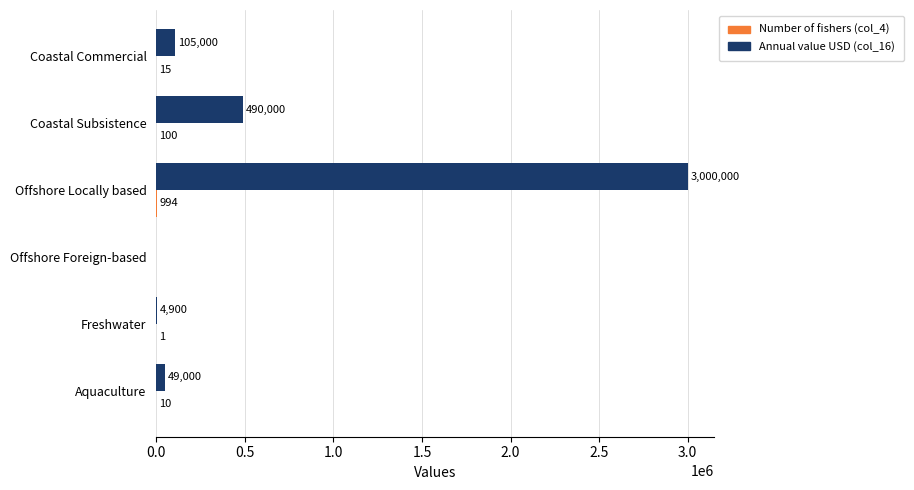

At which category is the sum across all series the highest?

Offshore Locally based